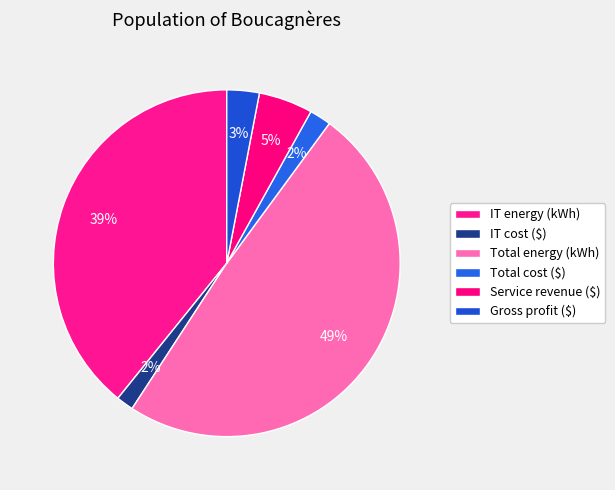

Does any single category account for the majority?

No